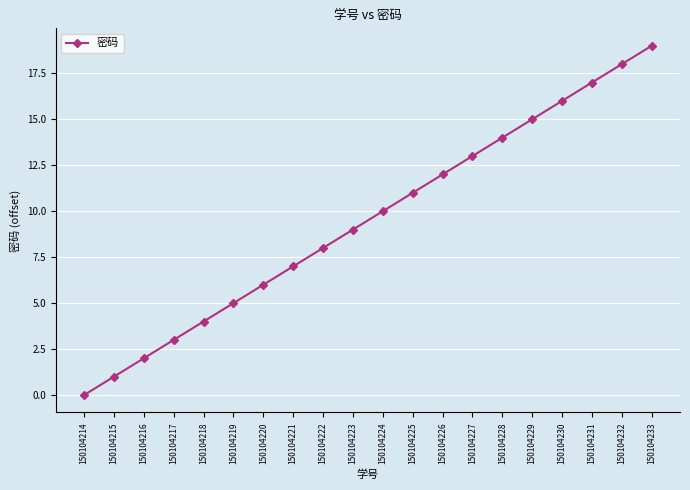

Where is the data nearest to the value 9?

150104223